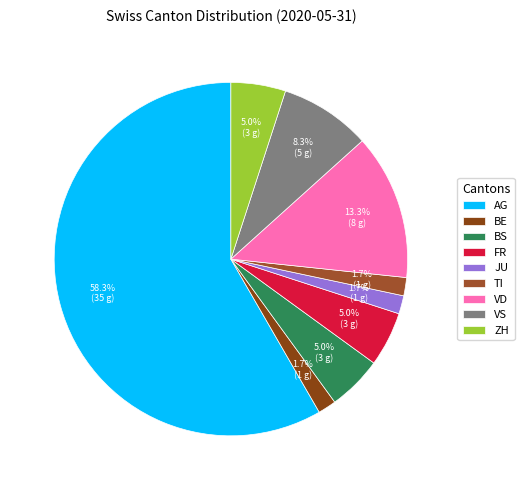

The VS slice represents 18% of the pie. True or false?

False